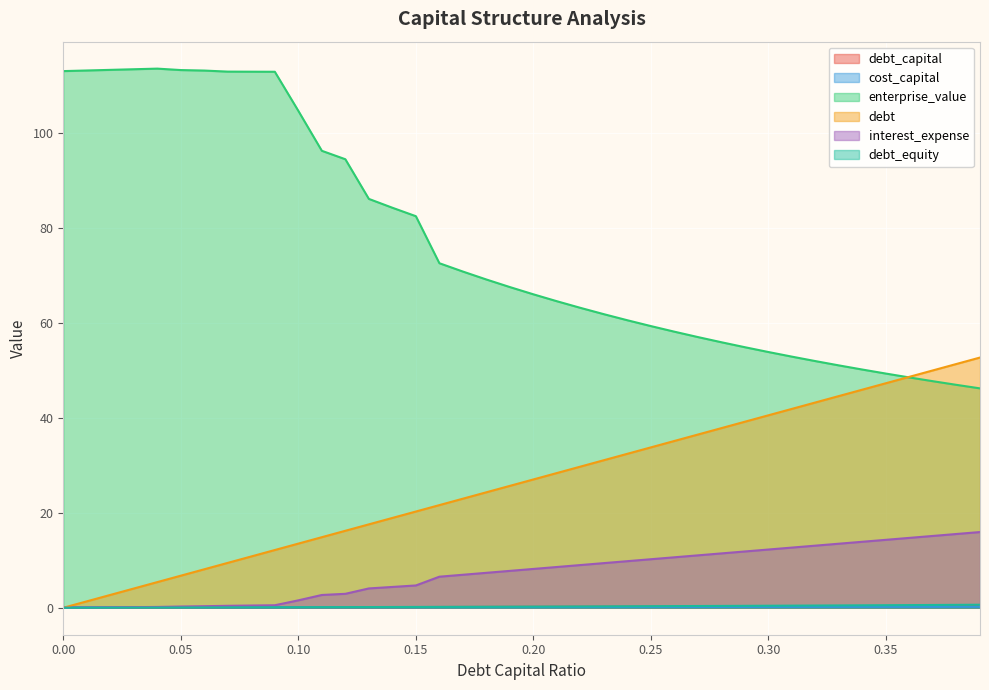

At 0.06, list the series in order from largest to smallest.

enterprise_value, debt, interest_expense, cost_capital, debt_equity, debt_capital